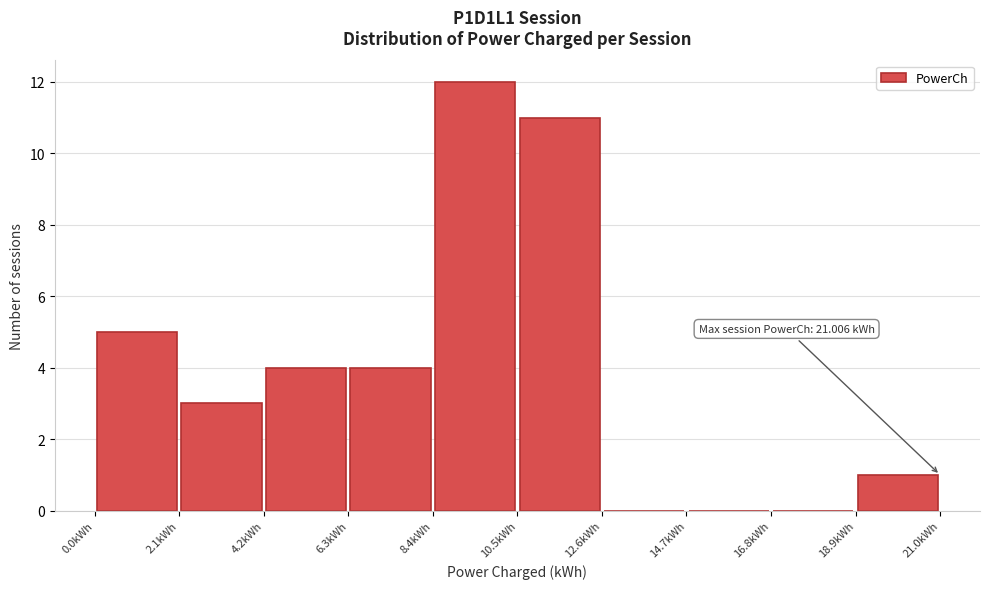

Over which range of the x-axis is the bar tallest?

8.5 to 10.5